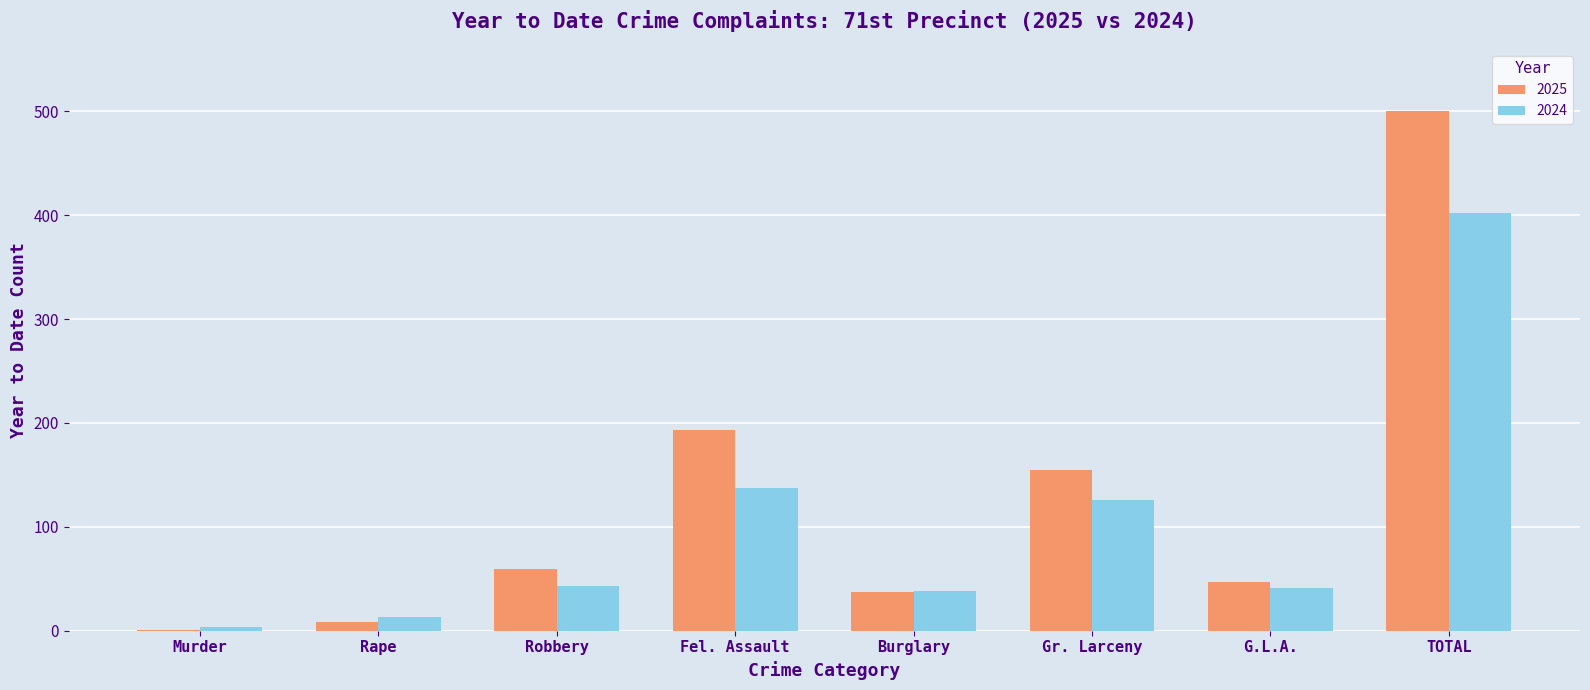

Which series has the largest total across all categories?

2025